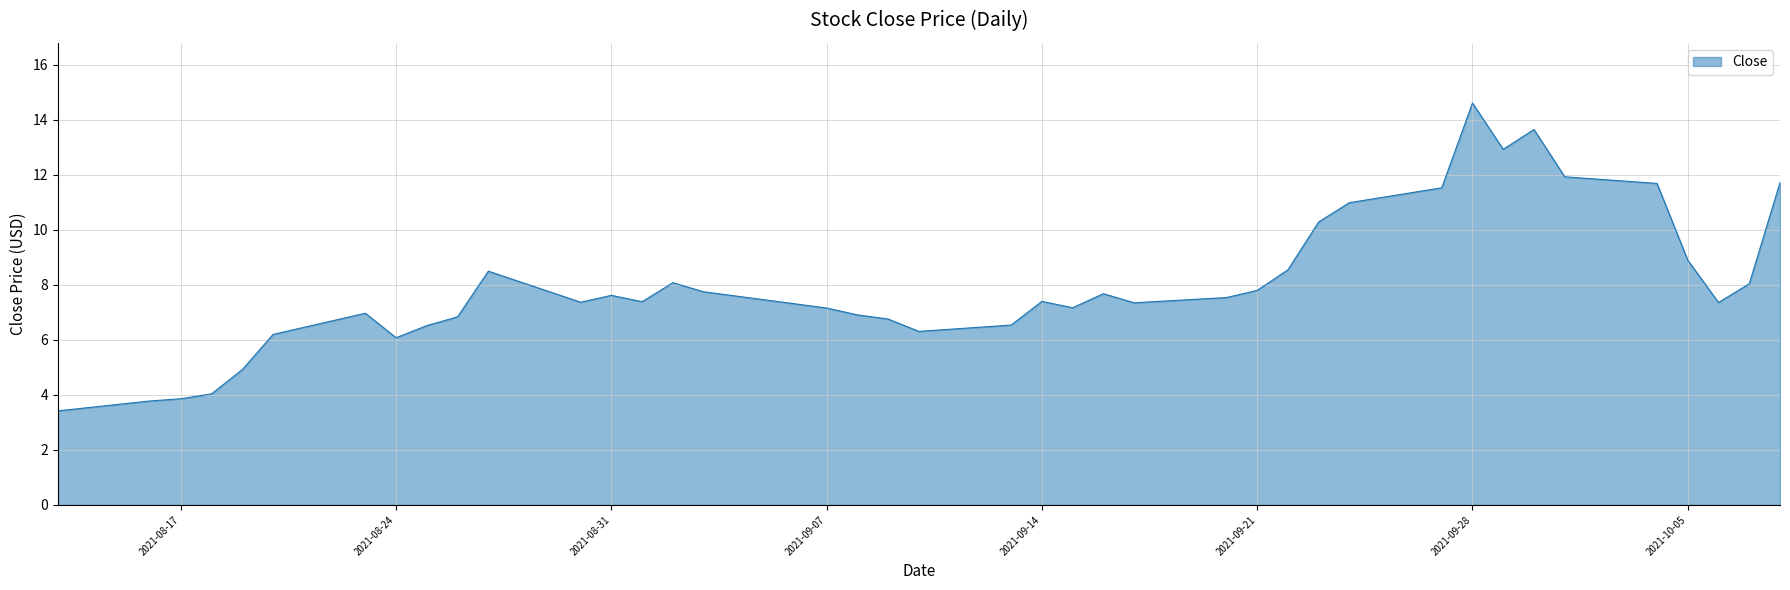

What is the difference between the maximum and minimum values?

11.2